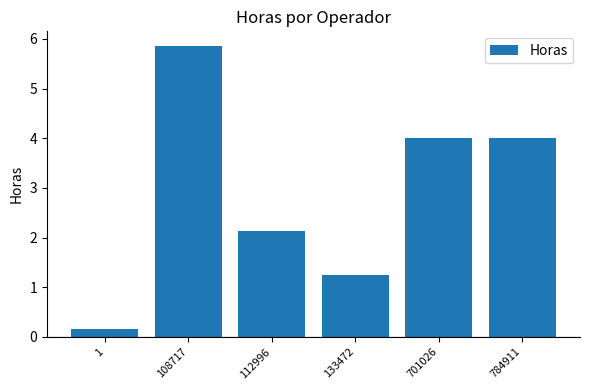

True or false: the data shows 2.1 at 112996.

True